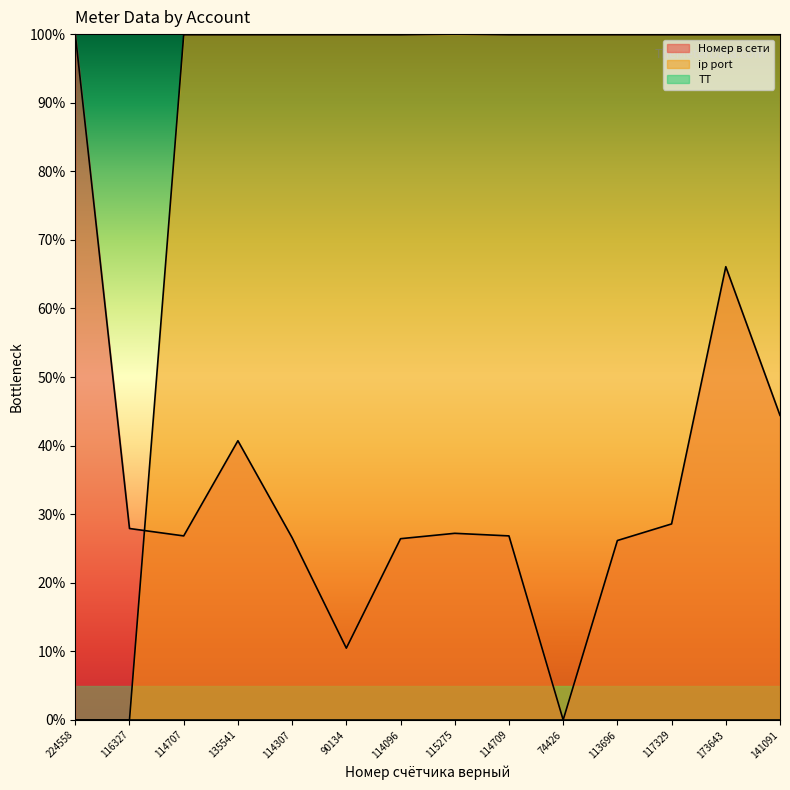

The value of ip port at 114707 is 51.2. True or false?

False